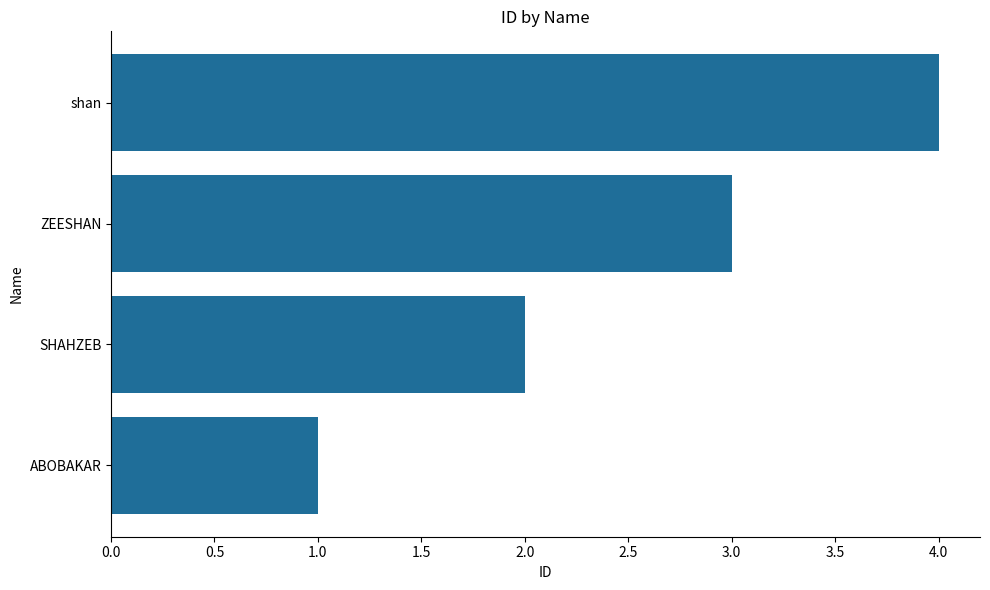

Read the value at shan.

4